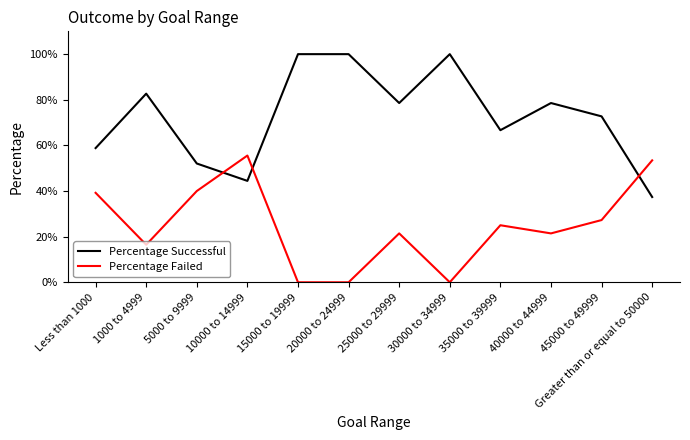

True or false: Percentage Failed and Percentage Successful cross at least once.

True